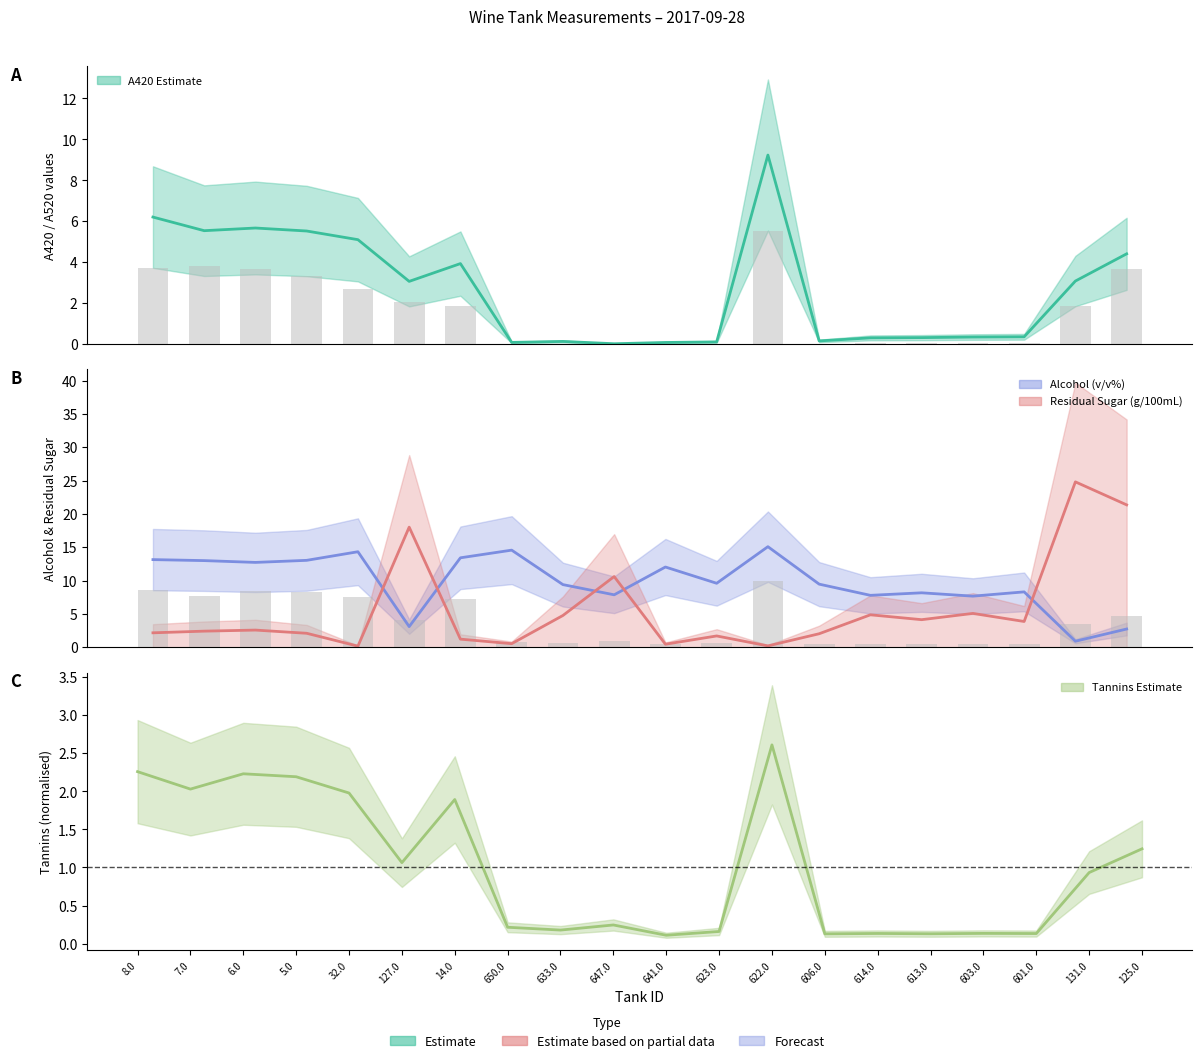

List the labels in order of Residual Sugar (g/100mL) value, smallest first.

32.0, 622.0, 641.0, 650.0, 14.0, 623.0, 606.0, 5.0, 8.0, 7.0, 6.0, 601.0, 613.0, 633.0, 614.0, 603.0, 647.0, 127.0, 125.0, 131.0